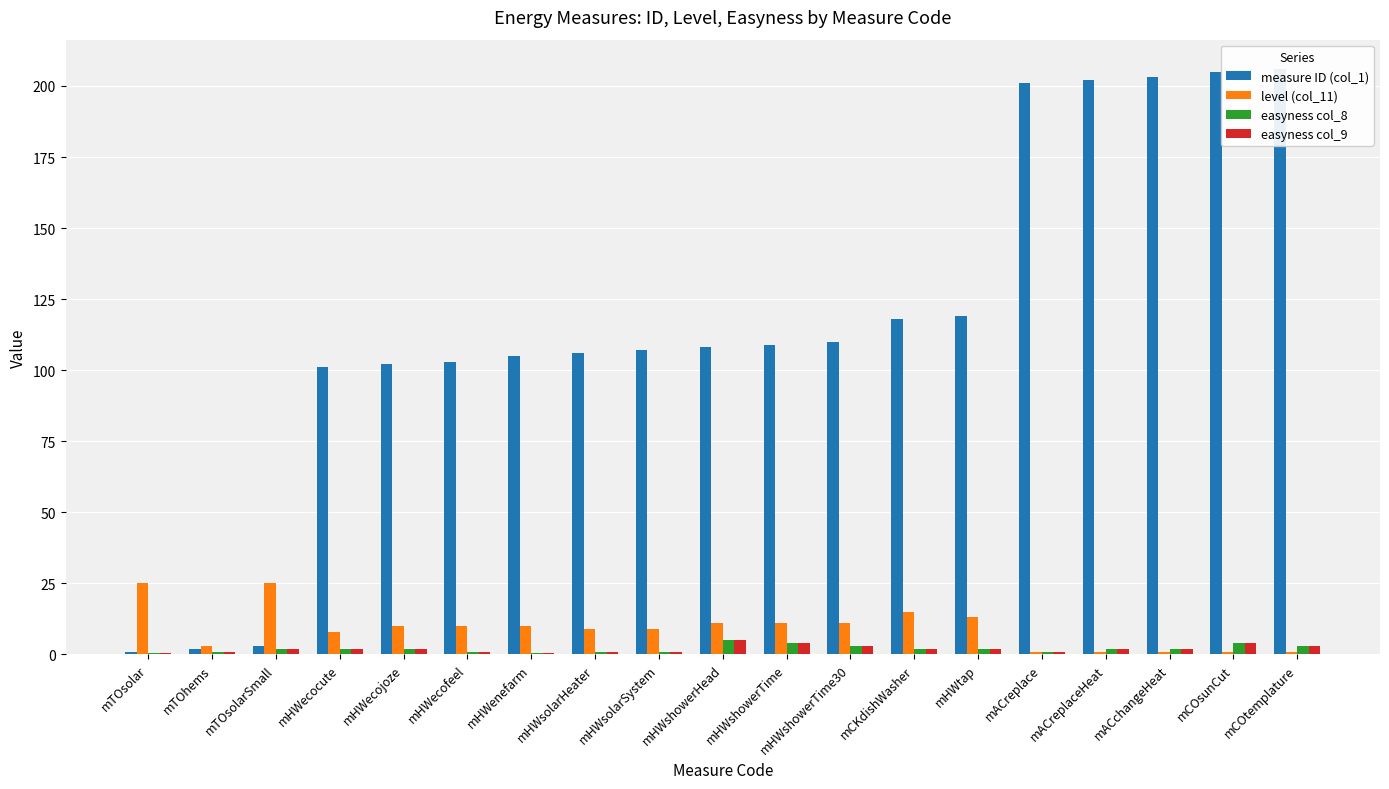

Count the number of data series in this chart.

4